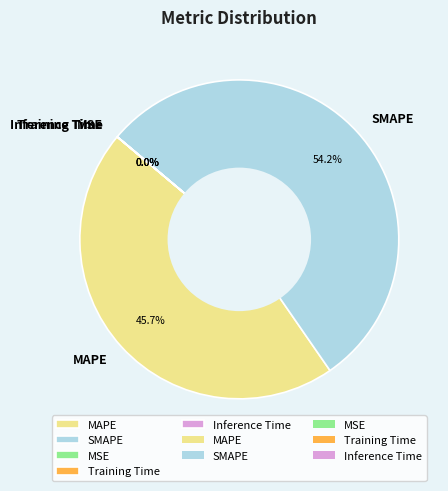

What is the total percentage of MAPE and SMAPE?

100.0%